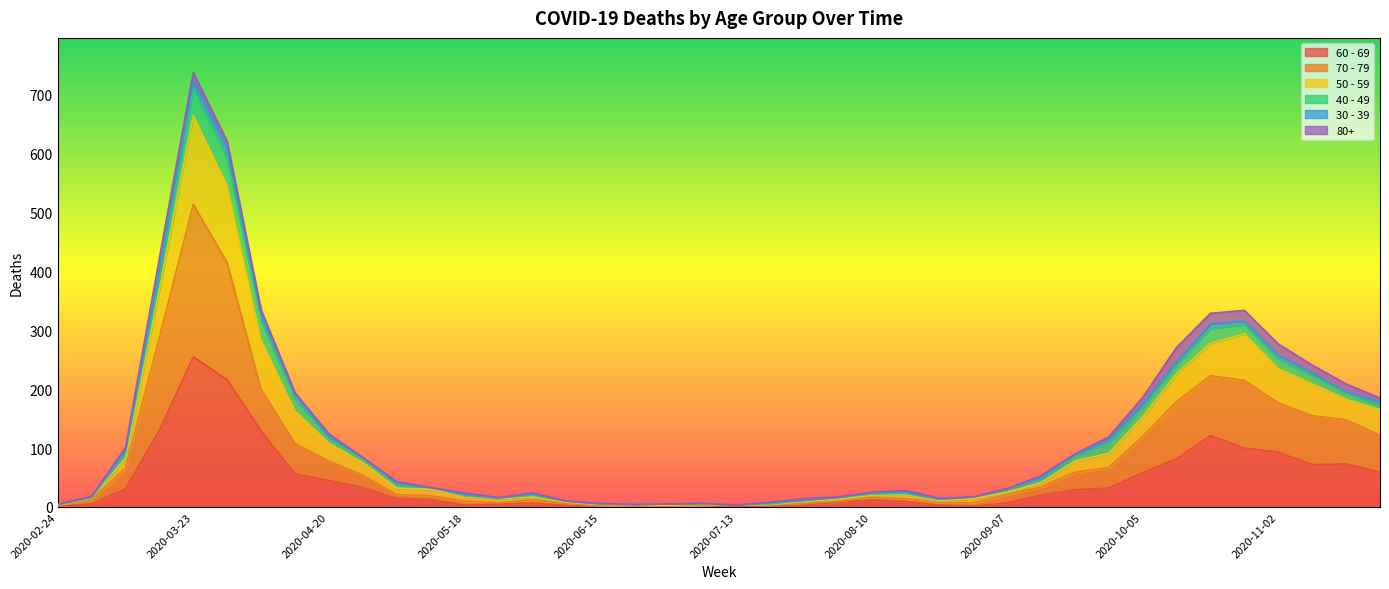

At which category is the sum across all series the highest?

2020-03-23